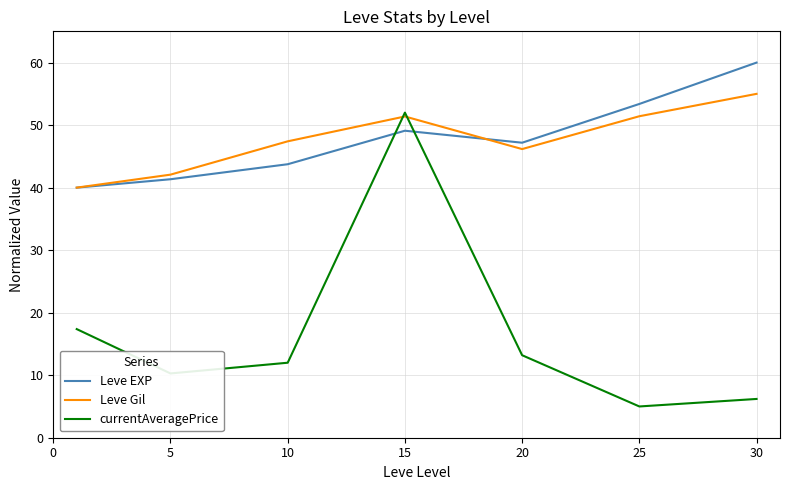

Rank the series by their maximum value, from lowest to highest.

currentAveragePrice, Leve Gil, Leve EXP